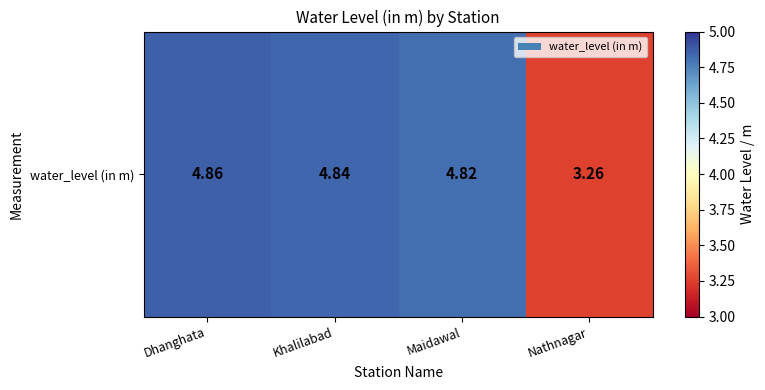

Which has a higher value, Maidawal or Khalilabad?

Khalilabad